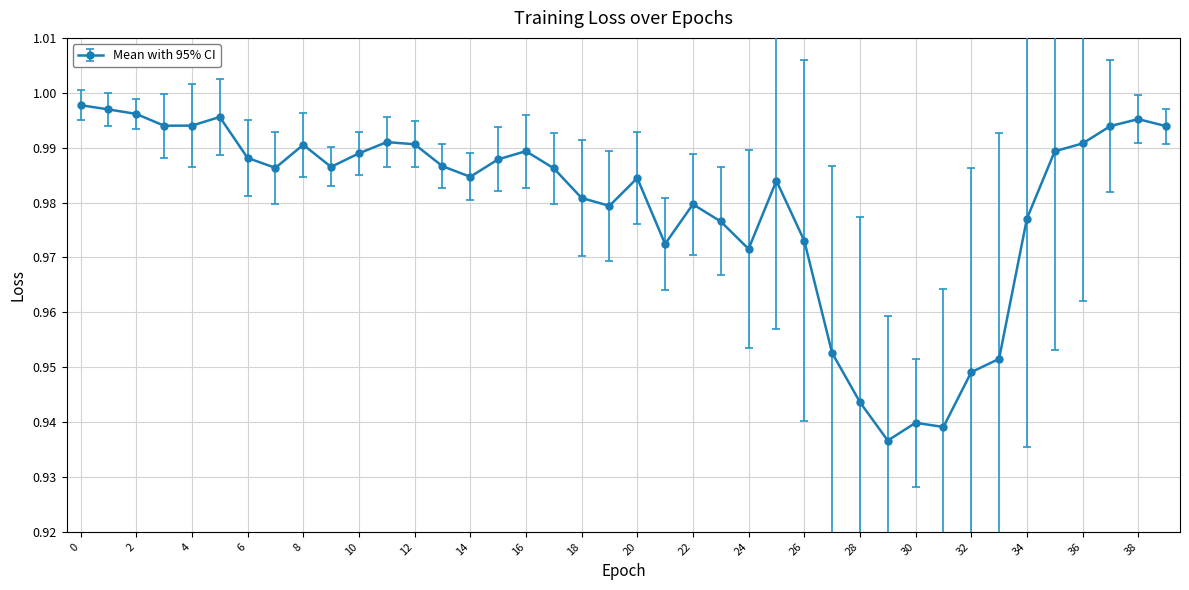

What is the sum of all values?

39.2